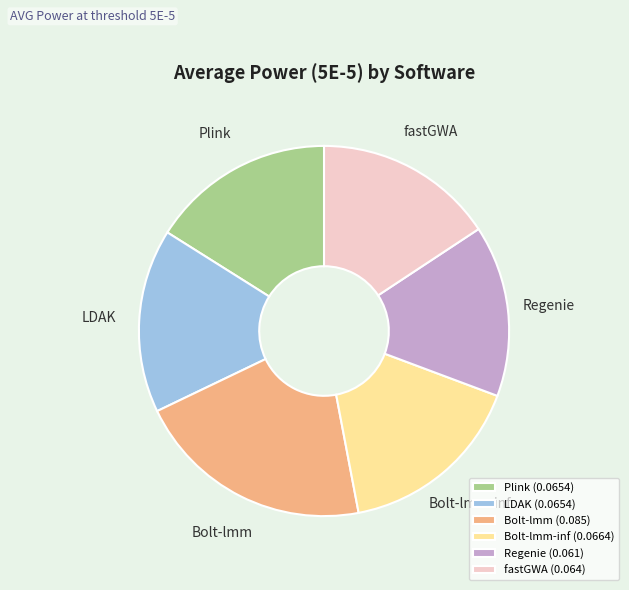

How many slices are in this pie chart?

6